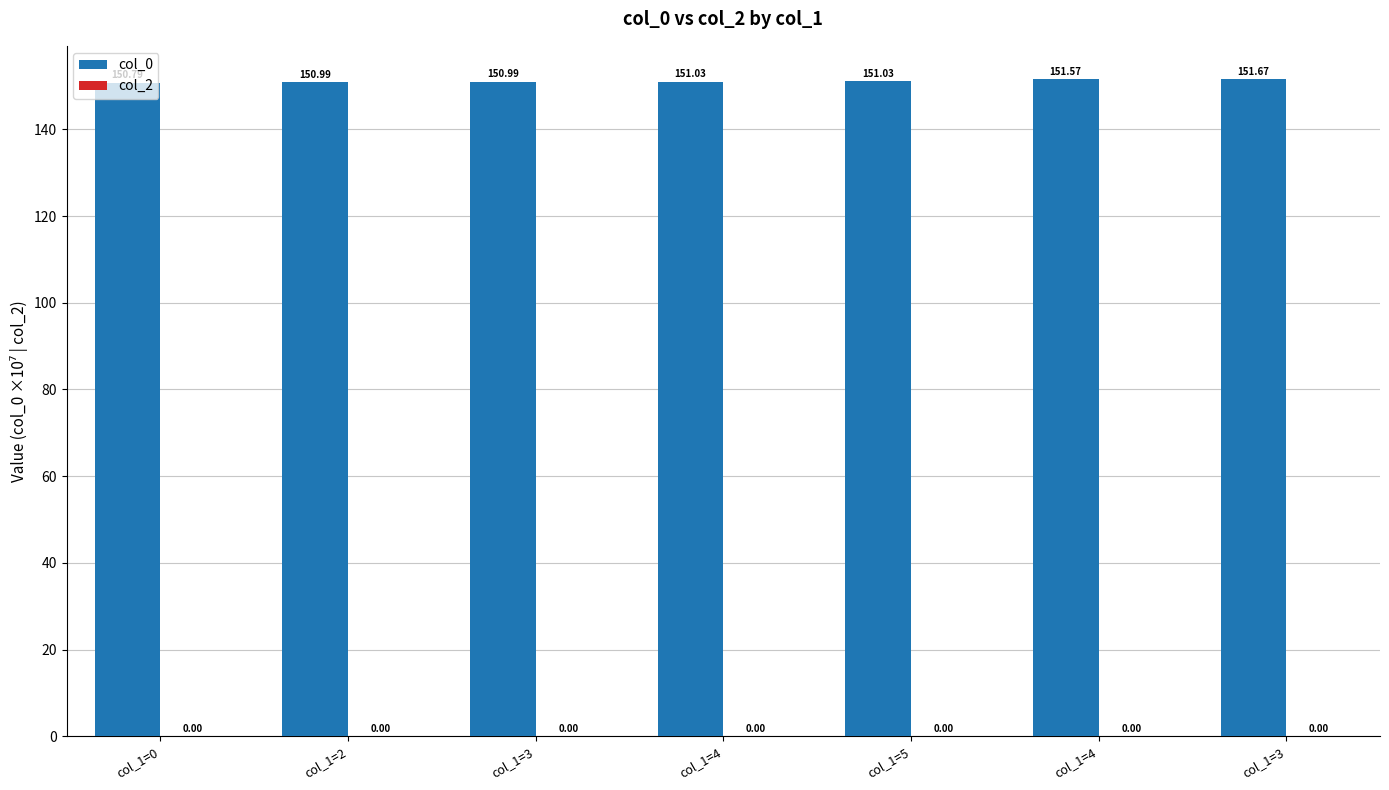

Reading left to right, extract all data points from this chart.

col_0: col_1=0=150.8	col_1=2=151.0	col_1=3=151.0	col_1=4=151.0	col_1=5=151.0	col_1=4=151.6	col_1=3=151.7
col_2: col_1=0=0.0	col_1=2=0.0	col_1=3=0.0	col_1=4=0.0	col_1=5=0.0	col_1=4=0.0	col_1=3=0.0